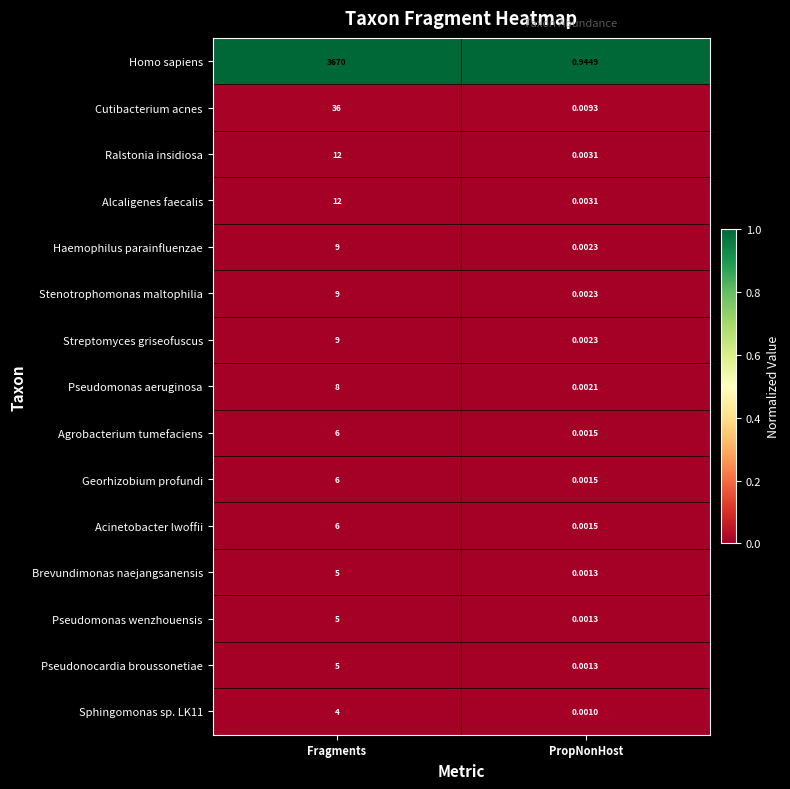

At which category is the sum across all series the highest?

Fragments